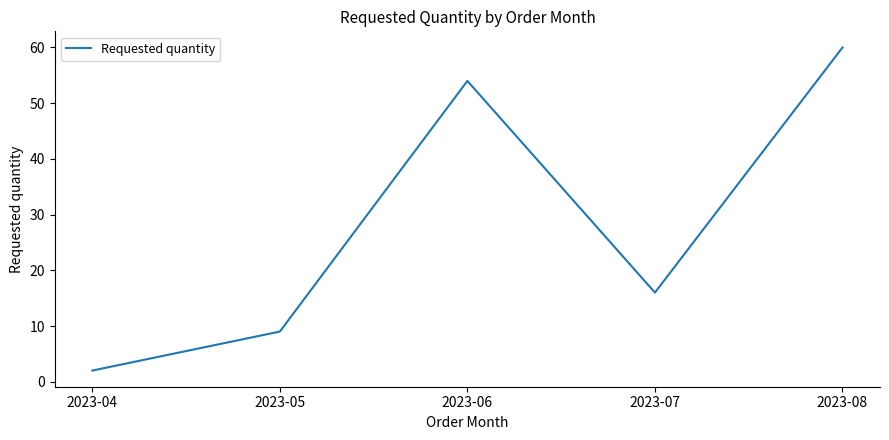

What is the average value?

28